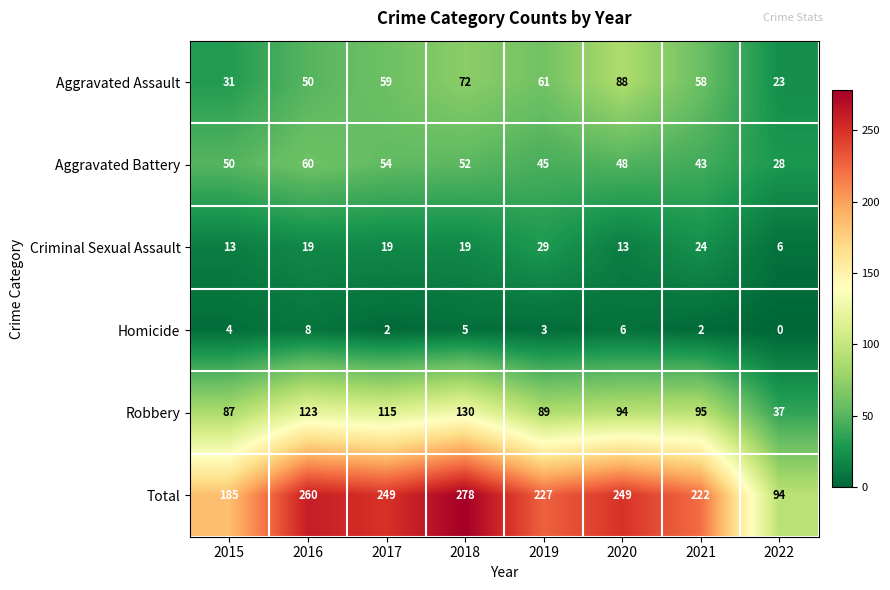

What is the sum of all Aggravated Assault values?

442